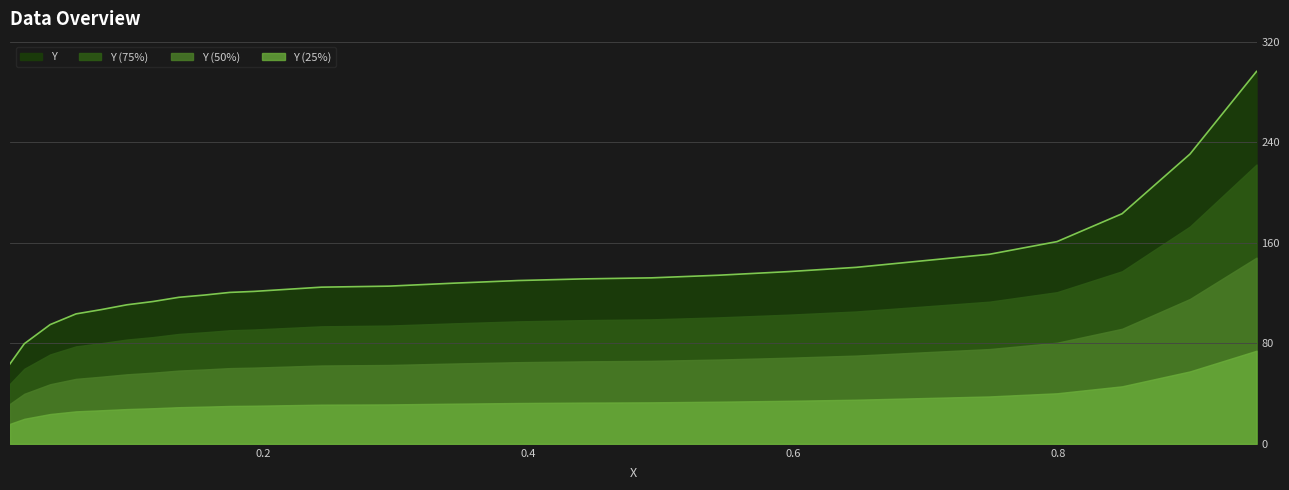

What is the difference between the maximum and minimum values?

232.8